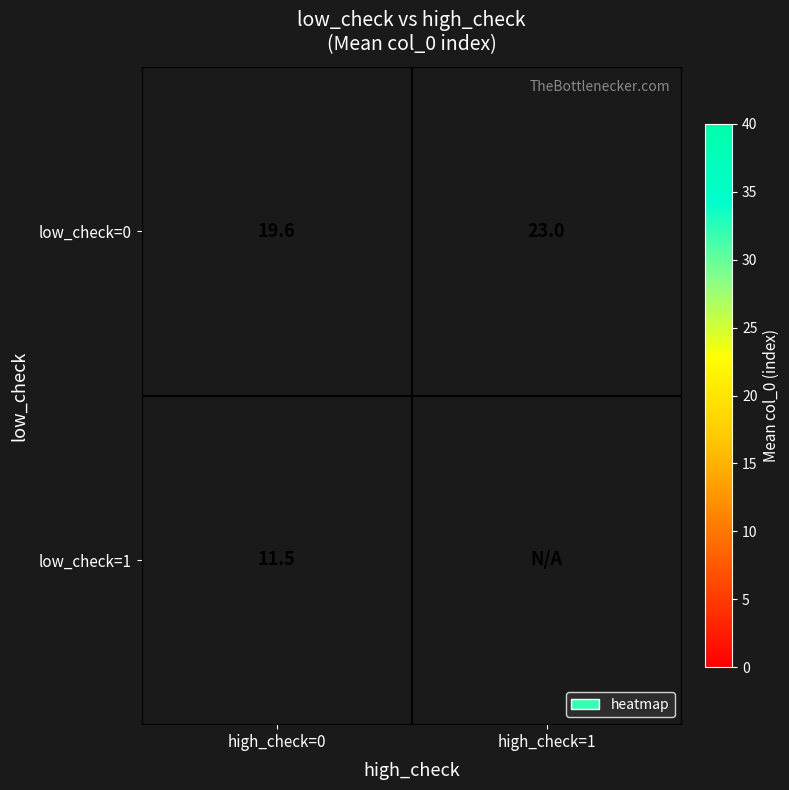

At which category does the chart reach its minimum across all series?

high_check=0